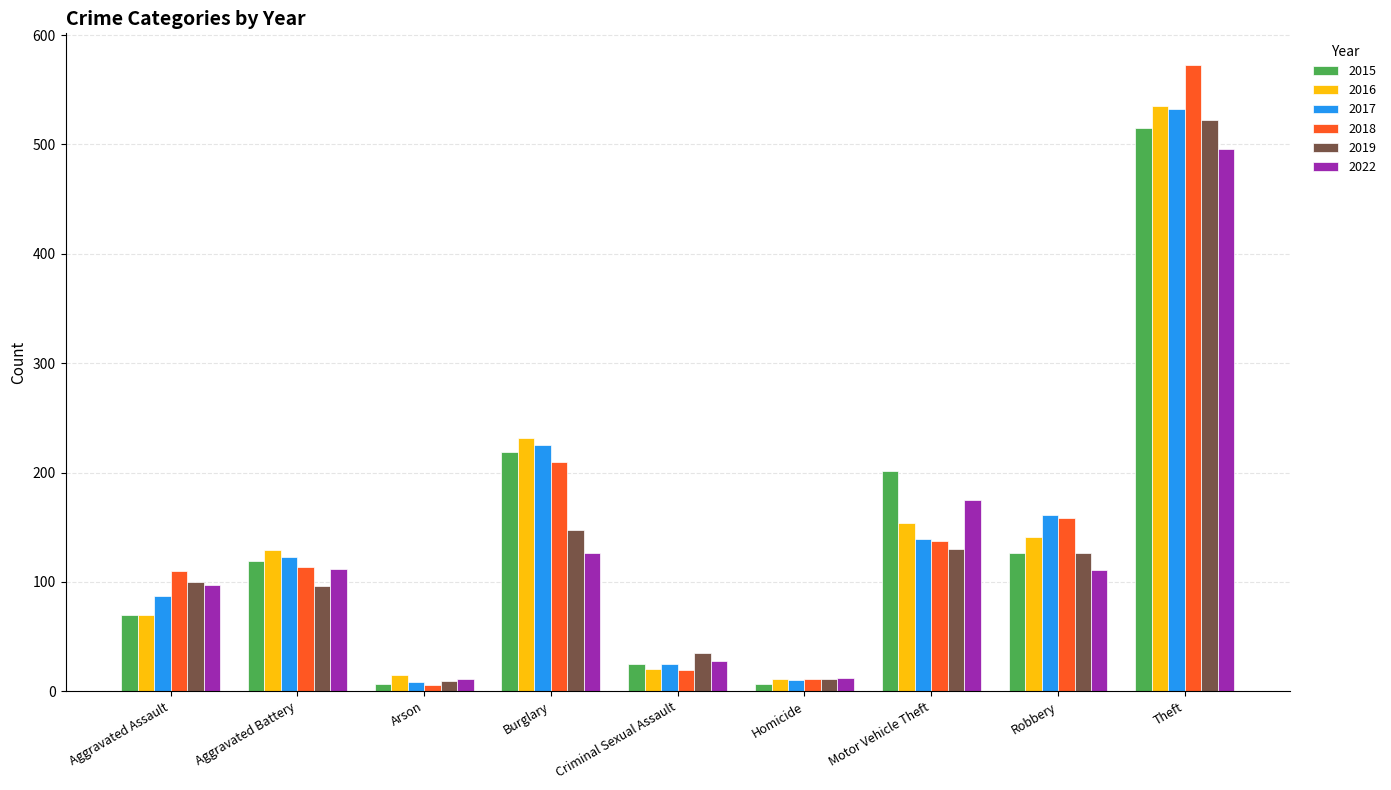

Are the bars grouped side by side (vs. stacked)?

Yes